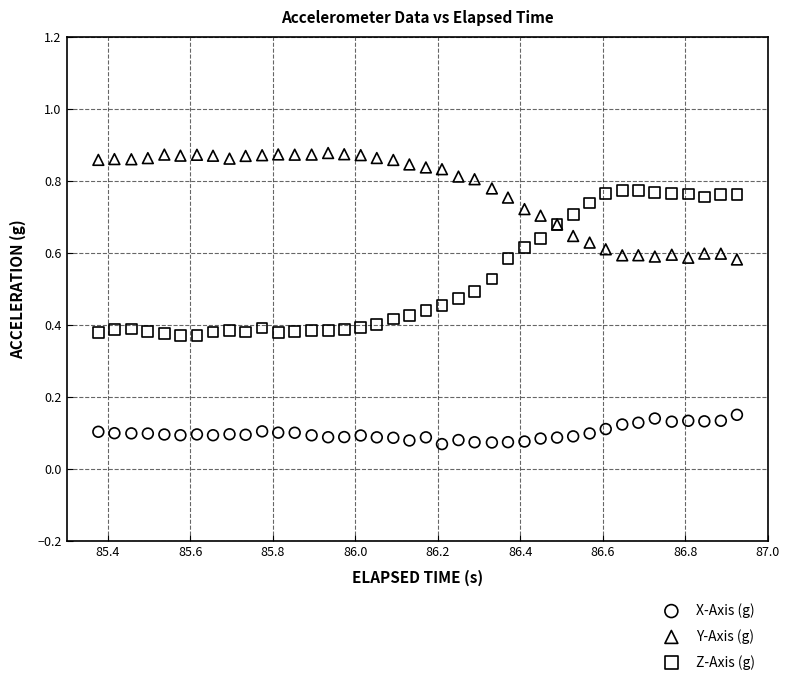

Which series has the widest spread of Y values?

Z-Axis (g)